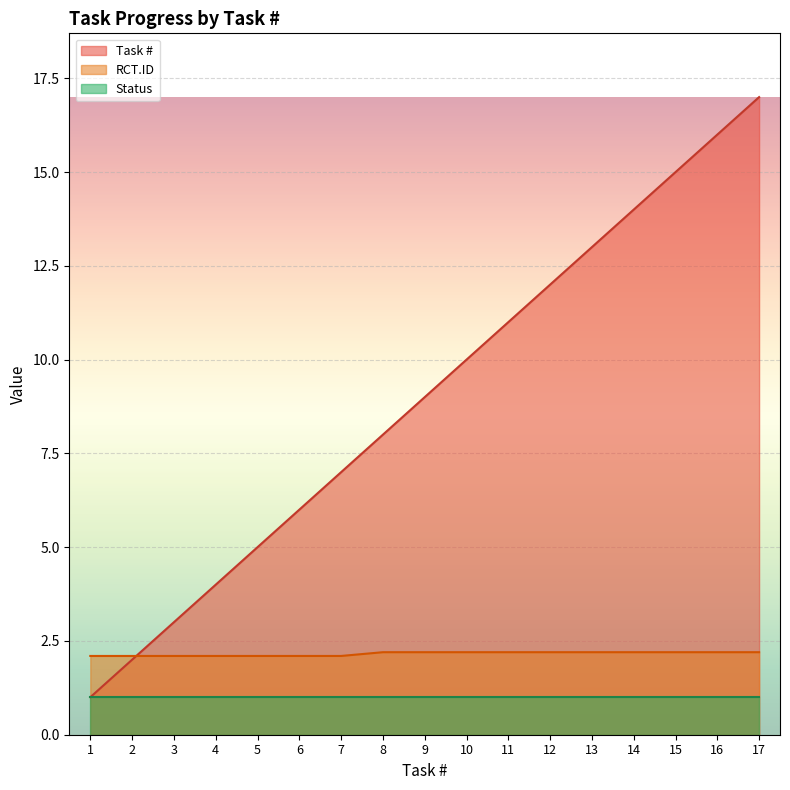

Is it true that RCT.ID equals 2.2 at 8?

True